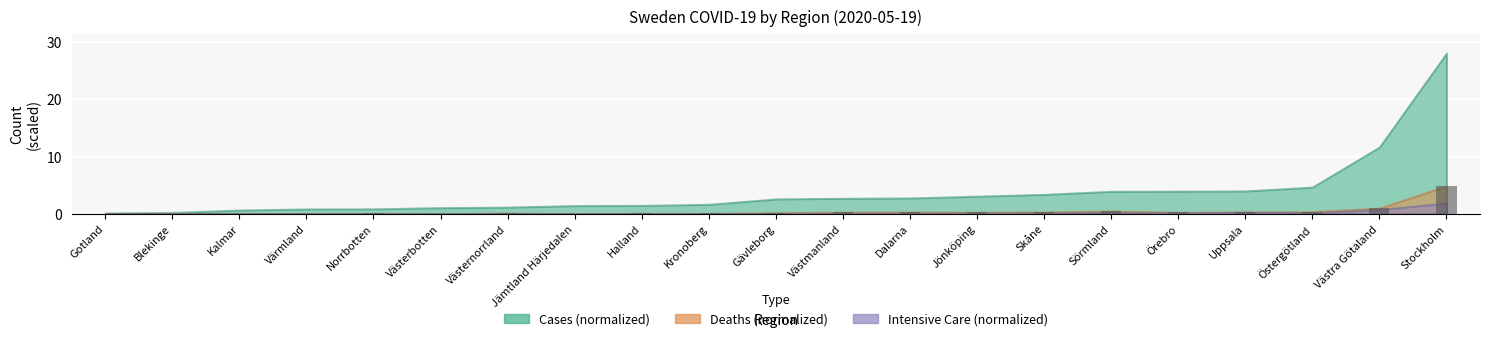

What is the sum of all values?

9.8